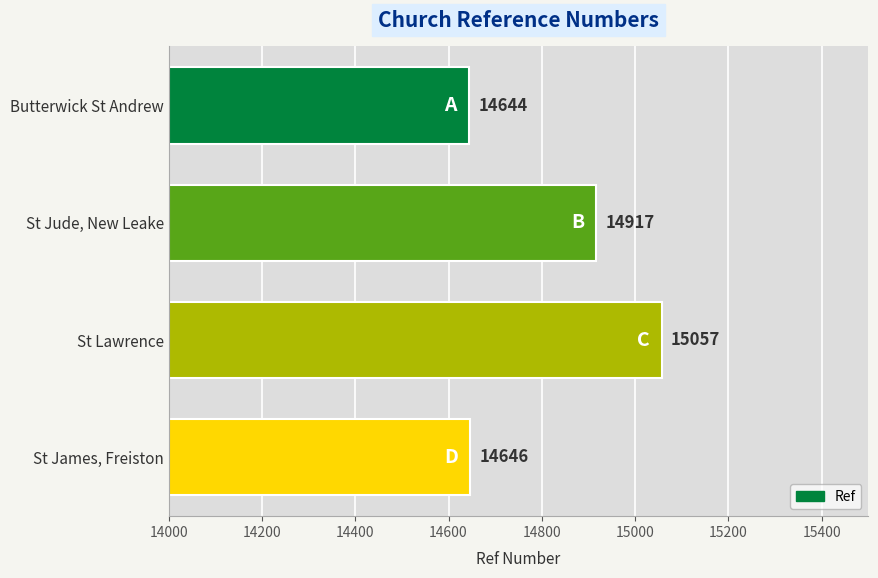

What is the smallest value displayed?

14644